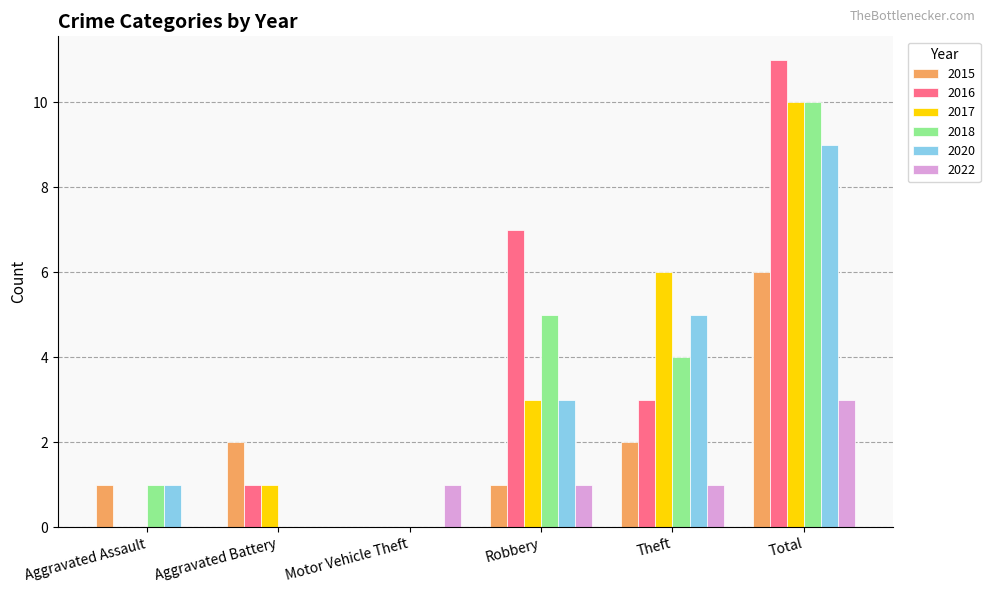

Reading right to left, what are all the values shown in this chart?

2015: 6	2	1	0	2	1
2016: 11	3	7	0	1	0
2017: 10	6	3	0	1	0
2018: 10	4	5	0	0	1
2020: 9	5	3	0	0	1
2022: 3	1	1	1	0	0